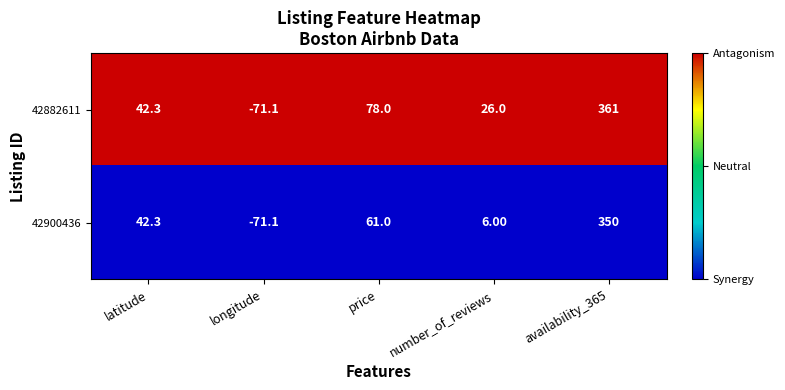

At which category is the sum across all series the highest?

availability_365